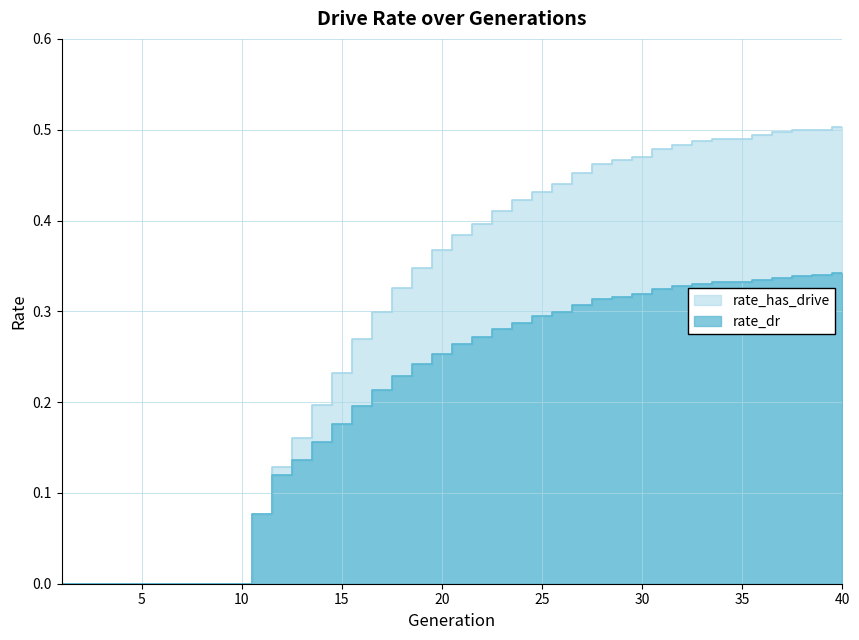

What is the value of the rate_dr point at the 38th from the left?

0.3